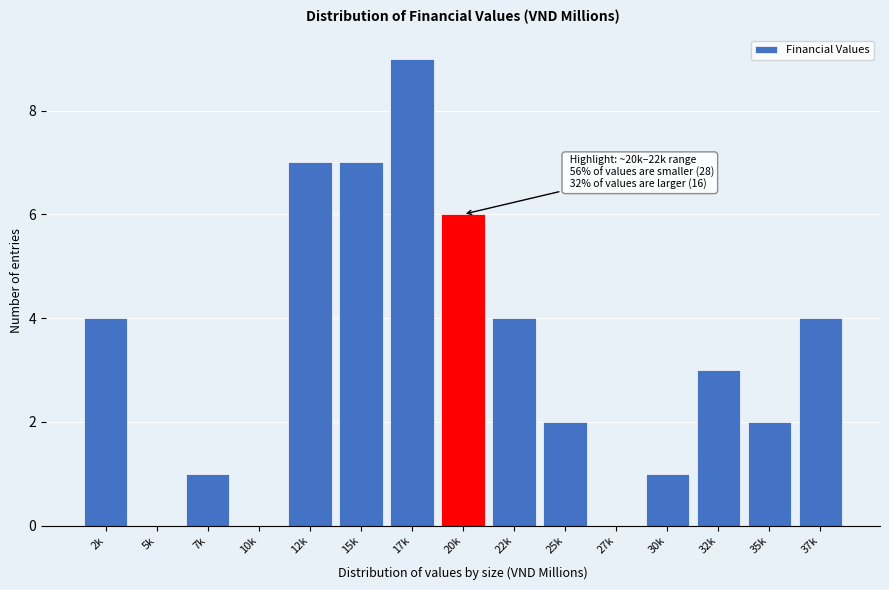

Reading left to right, transcribe all the data shown in this chart.

2k=4	5k=0	7k=1	10k=0	12k=7	15k=7	17k=9	20k=6	22k=4	25k=2	27k=0	30k=1	32k=3	35k=2	37k=4